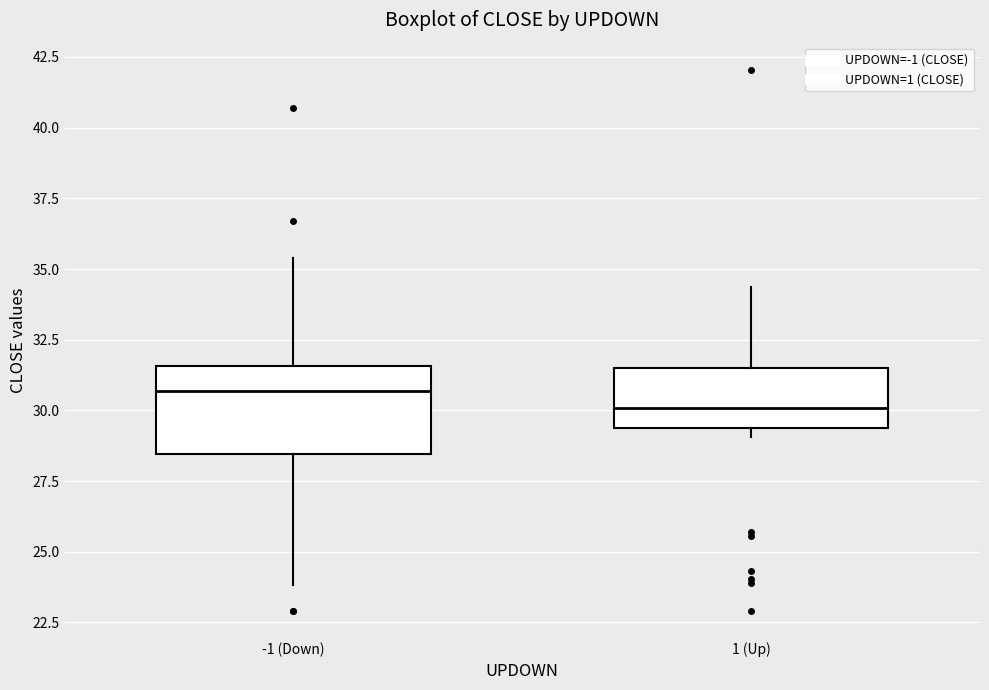

Comparing the boxes themselves (not the whiskers), which one is the tallest?

-1 (Down)